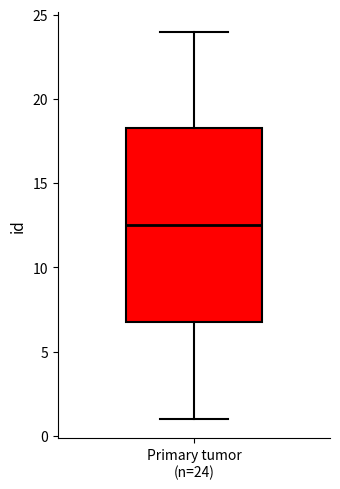

Transcribe this box plot: give where the median line is, the range the box spans, and where the two whiskers end, as read against the y-axis. The values are not printed on the chart, so give them approximately, as read against the axis.

median 12.5, box 7.0 to 18.5, whiskers 1.0 to 24.0